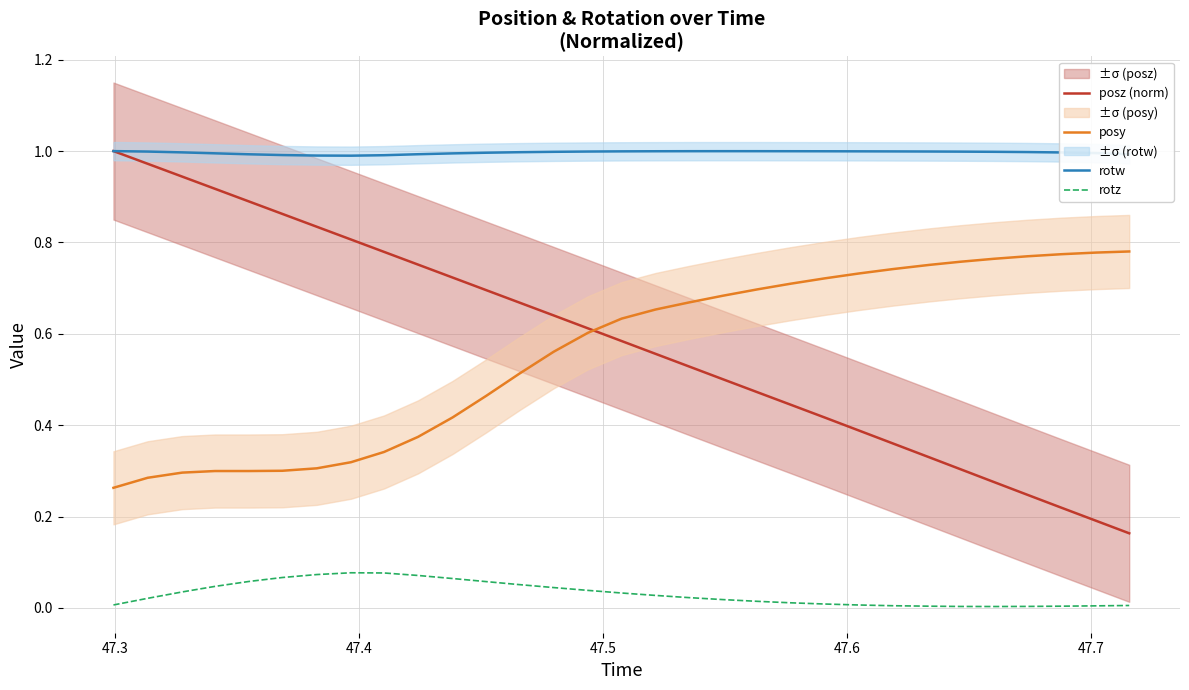

True or false: rotz and posz (norm) intersect in this chart.

False